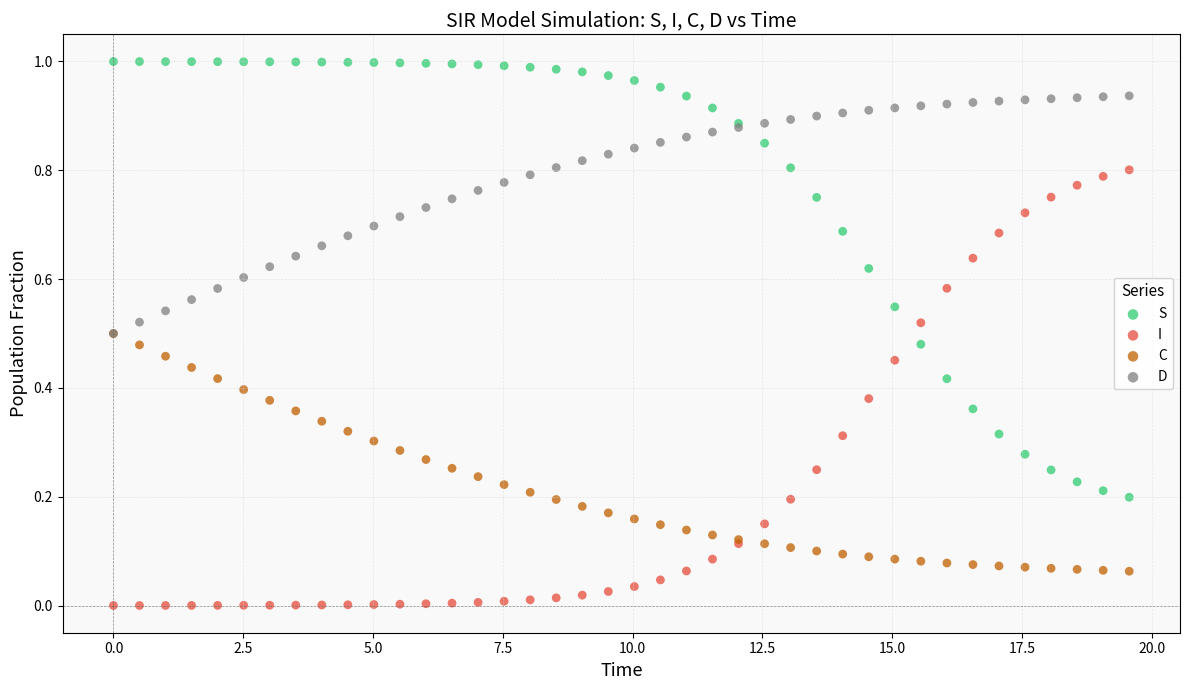

What are all the series names shown in the legend?

S, I, C, D